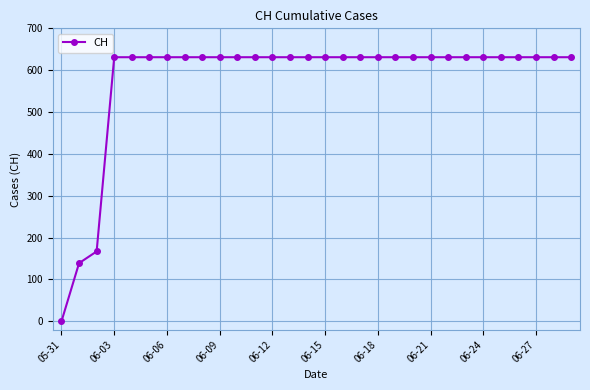

Reading left to right, transcribe all the data shown in this chart.

0	139	167	631	631	631	631	631	631	631	631	631	631	631	631	631	631	631	631	631	631	631	631	631	631	631	631	631	631	631